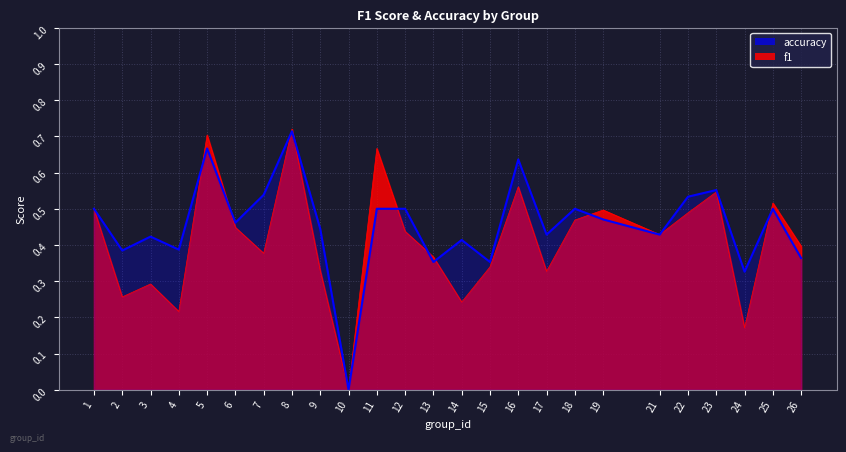

In accuracy, how many points are higher than both neighbors (excluding endpoints)?

8